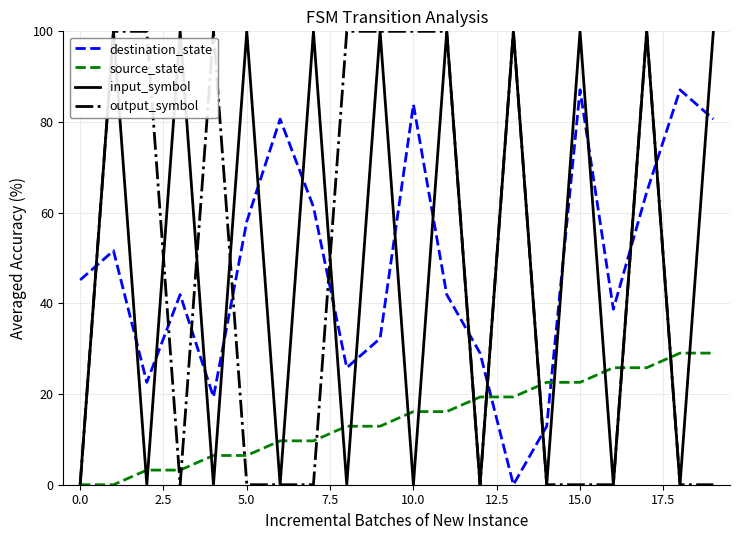

How many times do destination_state and input_symbol cross each other?

19